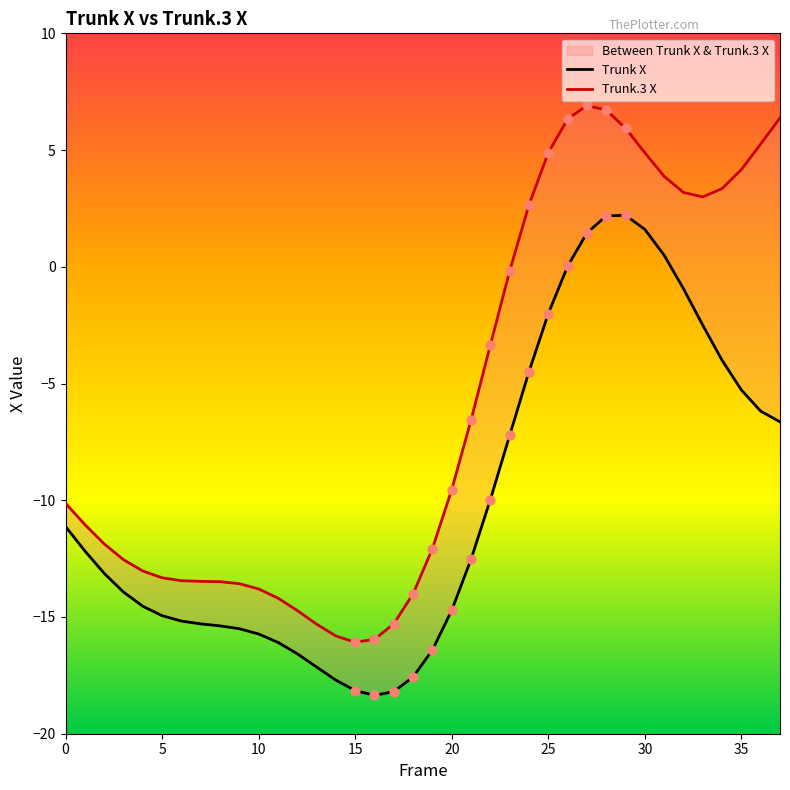

At which category is the sum across all series the highest?

28